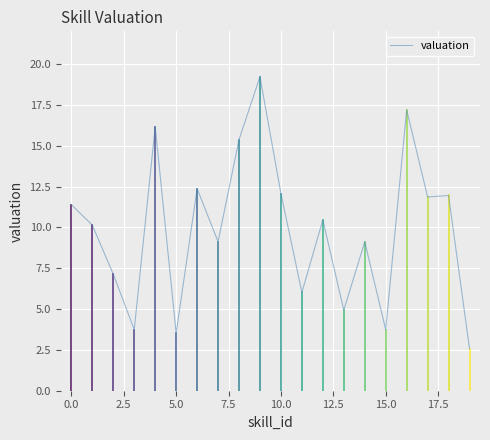

What is the greatest value displayed?

19.2